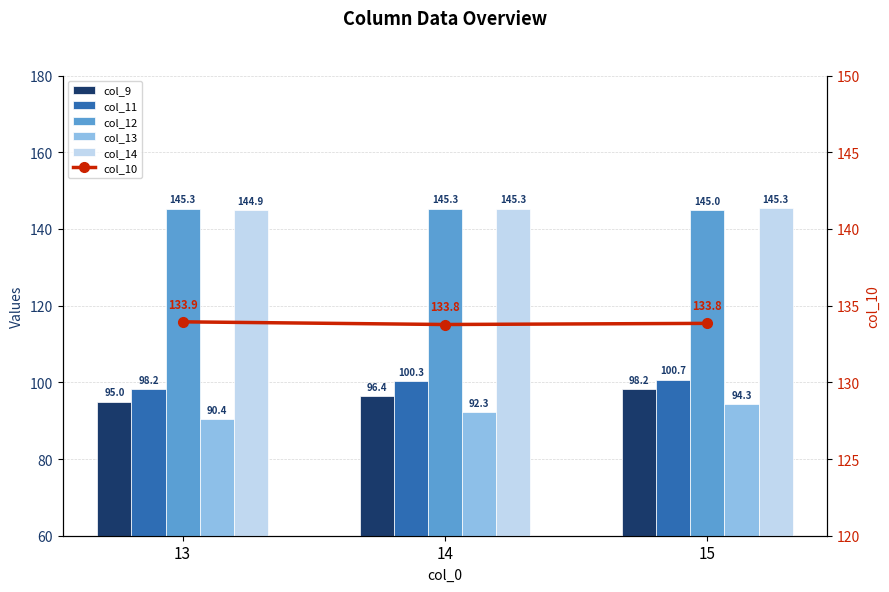

Reading right to left, list all the values displayed in this chart.

col_9: 15=98.2	14=96.4	13=95.0
col_11: 15=100.7	14=100.3	13=98.2
col_12: 15=145.0	14=145.3	13=145.3
col_13: 15=94.3	14=92.3	13=90.4
col_14: 15=145.3	14=145.3	13=144.9
col_10: 15=133.8	14=133.8	13=133.9